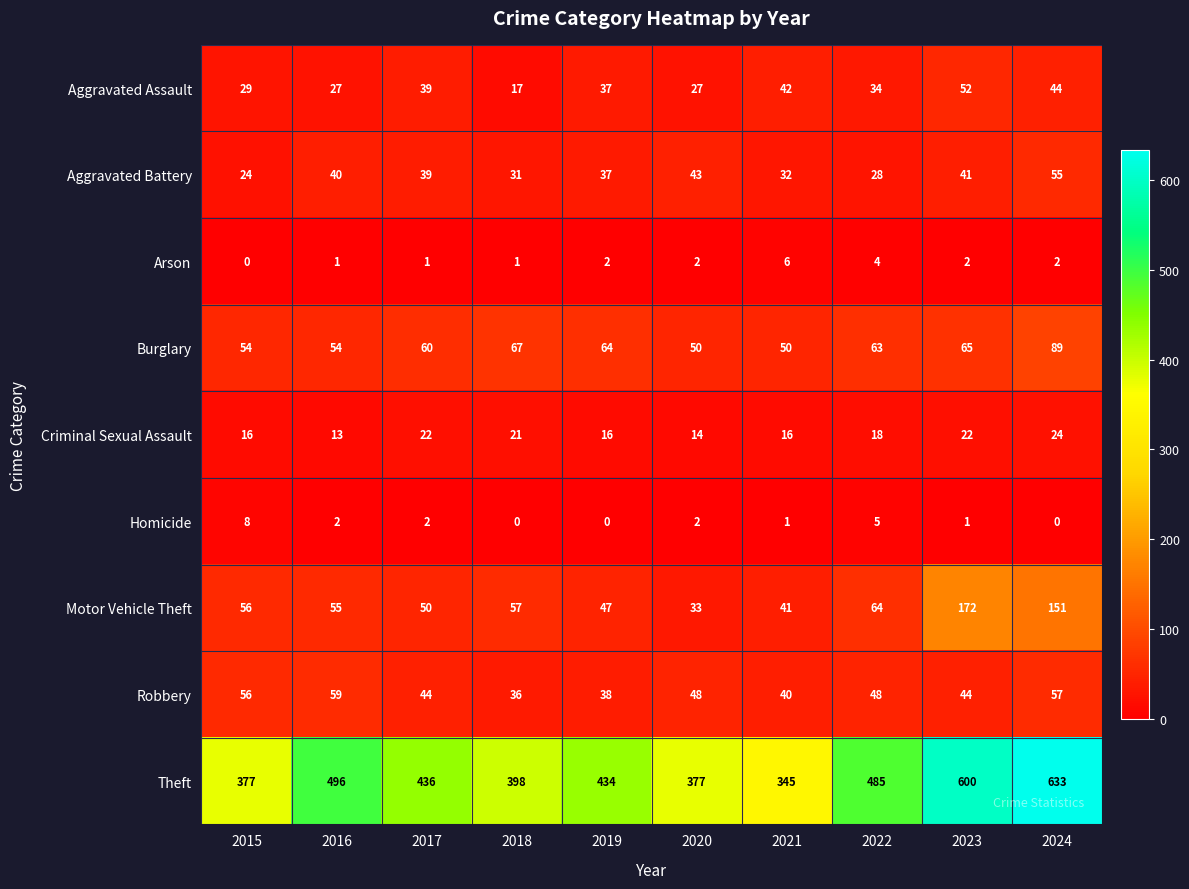

At which category is the sum across all series the highest?

2024